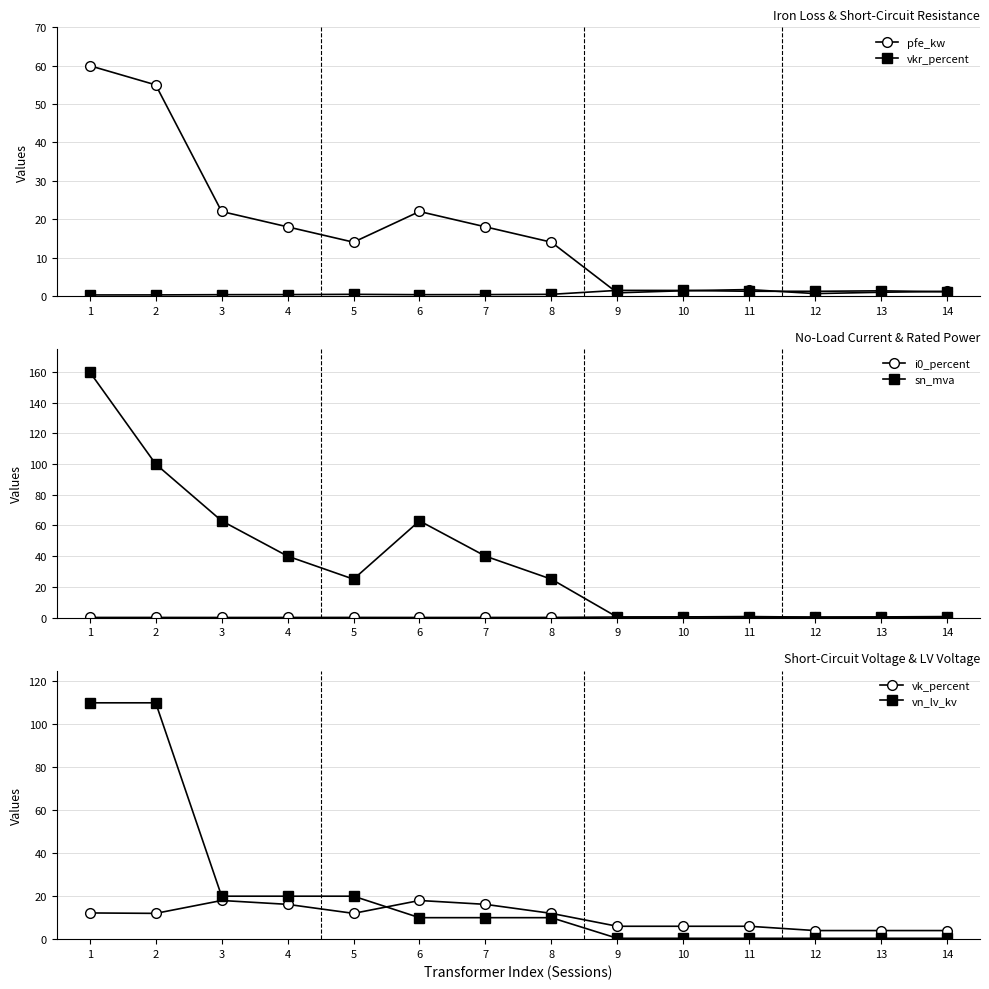

What is the difference between the maximum and minimum values in the vk_percent series?

14.0